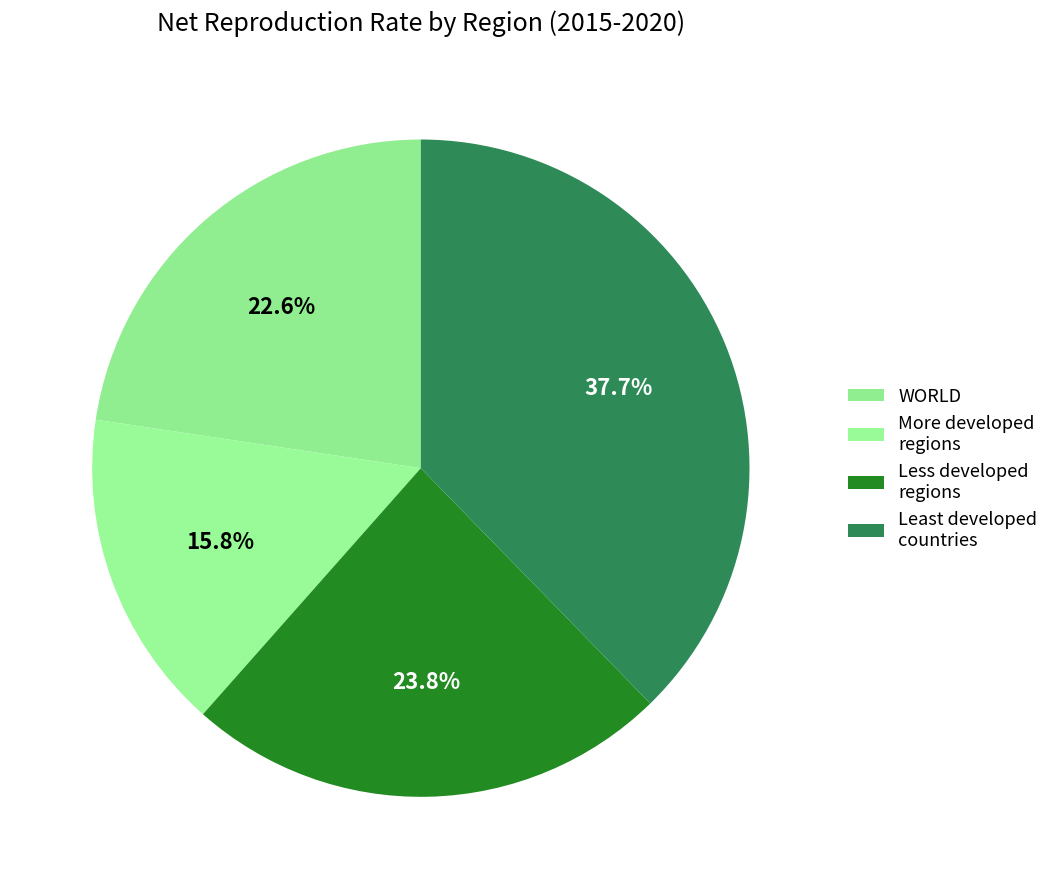

What is the ratio of the value at WORLD to the value at Less developed regions?

1.0